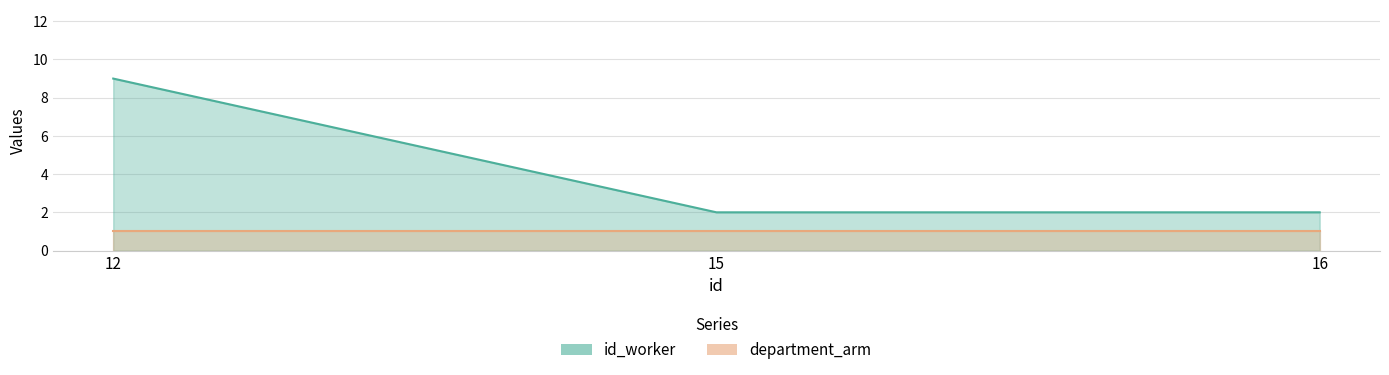

Reading right to left, extract all data points from this chart.

16=2	15=2	12=9